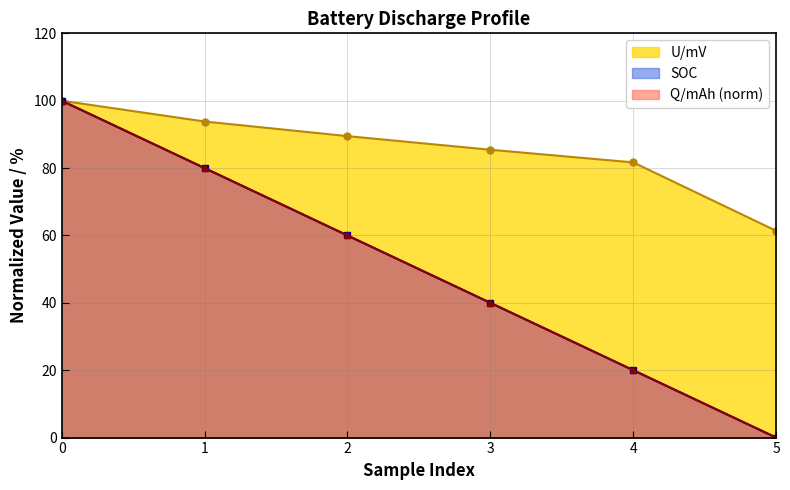

Does the chart display data point markers on the line(s)?

Yes